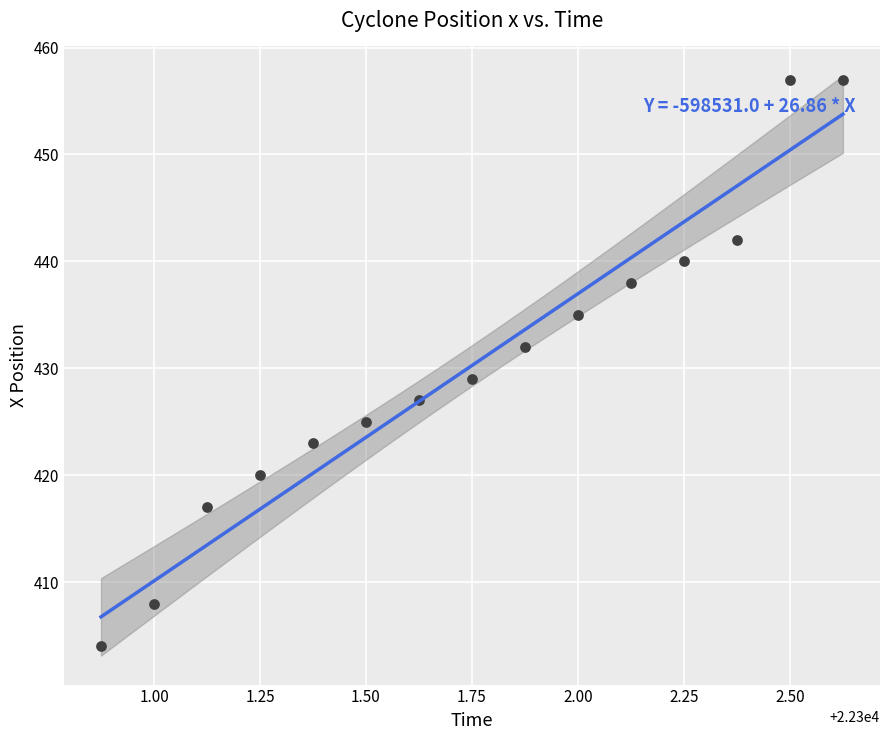

What Y value in the scatter plot is closest to 430?

429